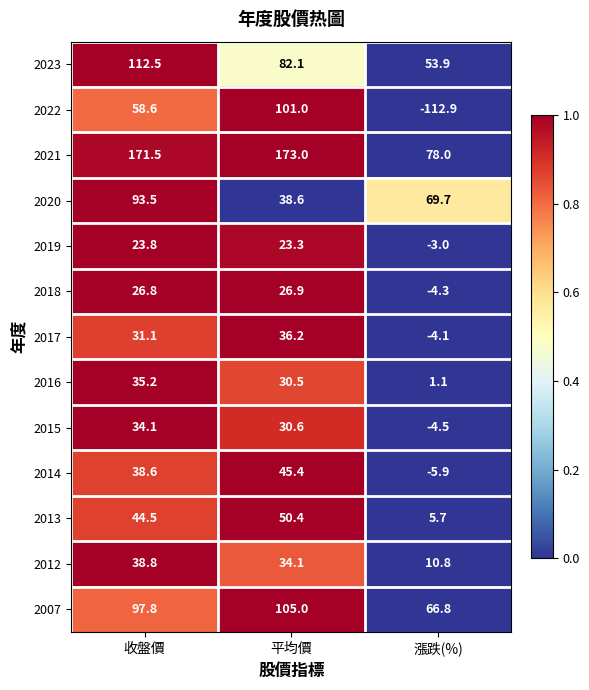

What is the sum of all 2023 values?

248.5